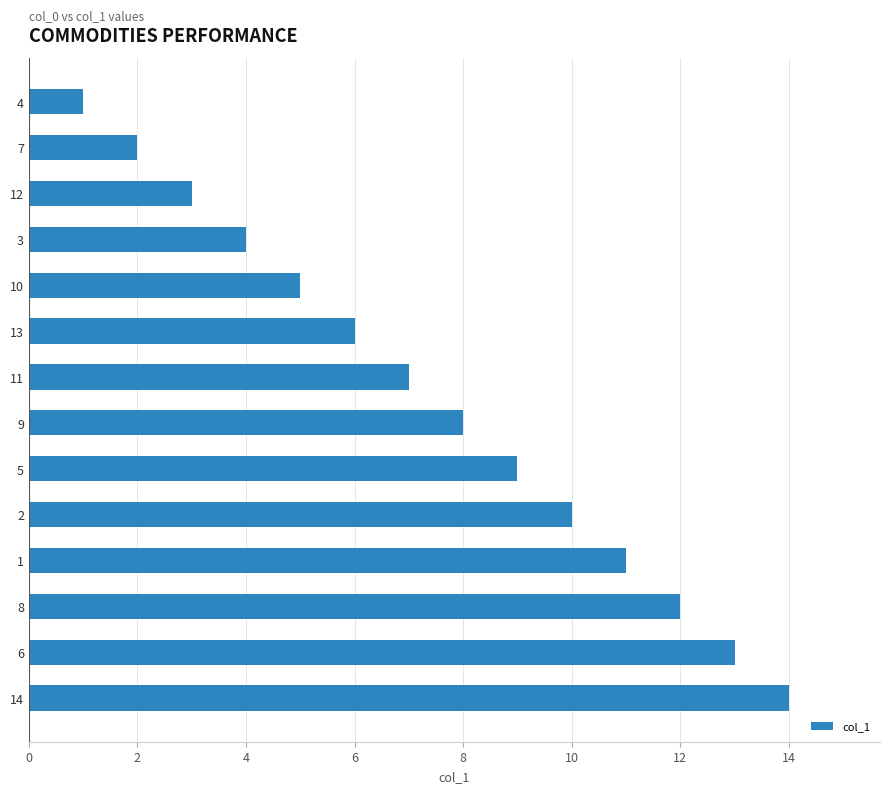

What is the change in value from 7 to 9?

+6